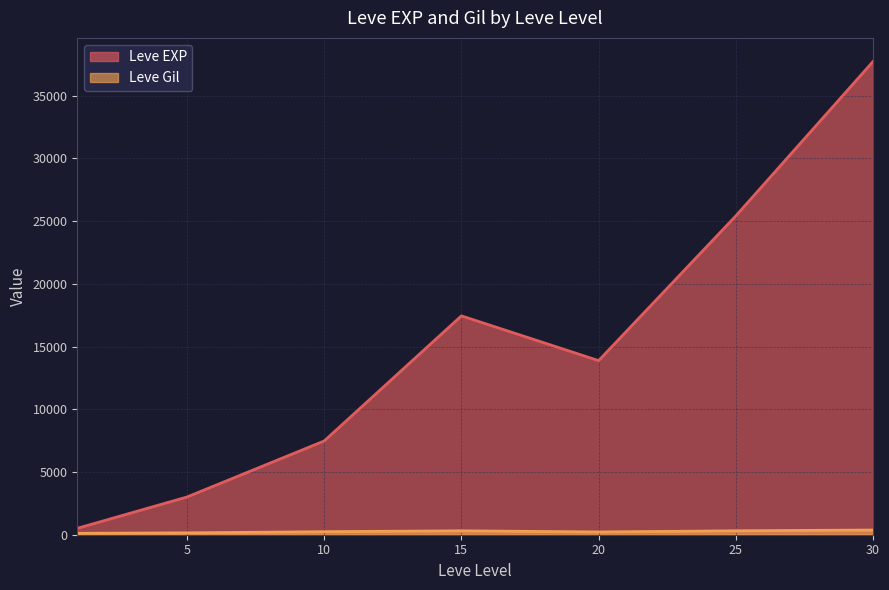

At which label is Leve Gil closest to 318?

25